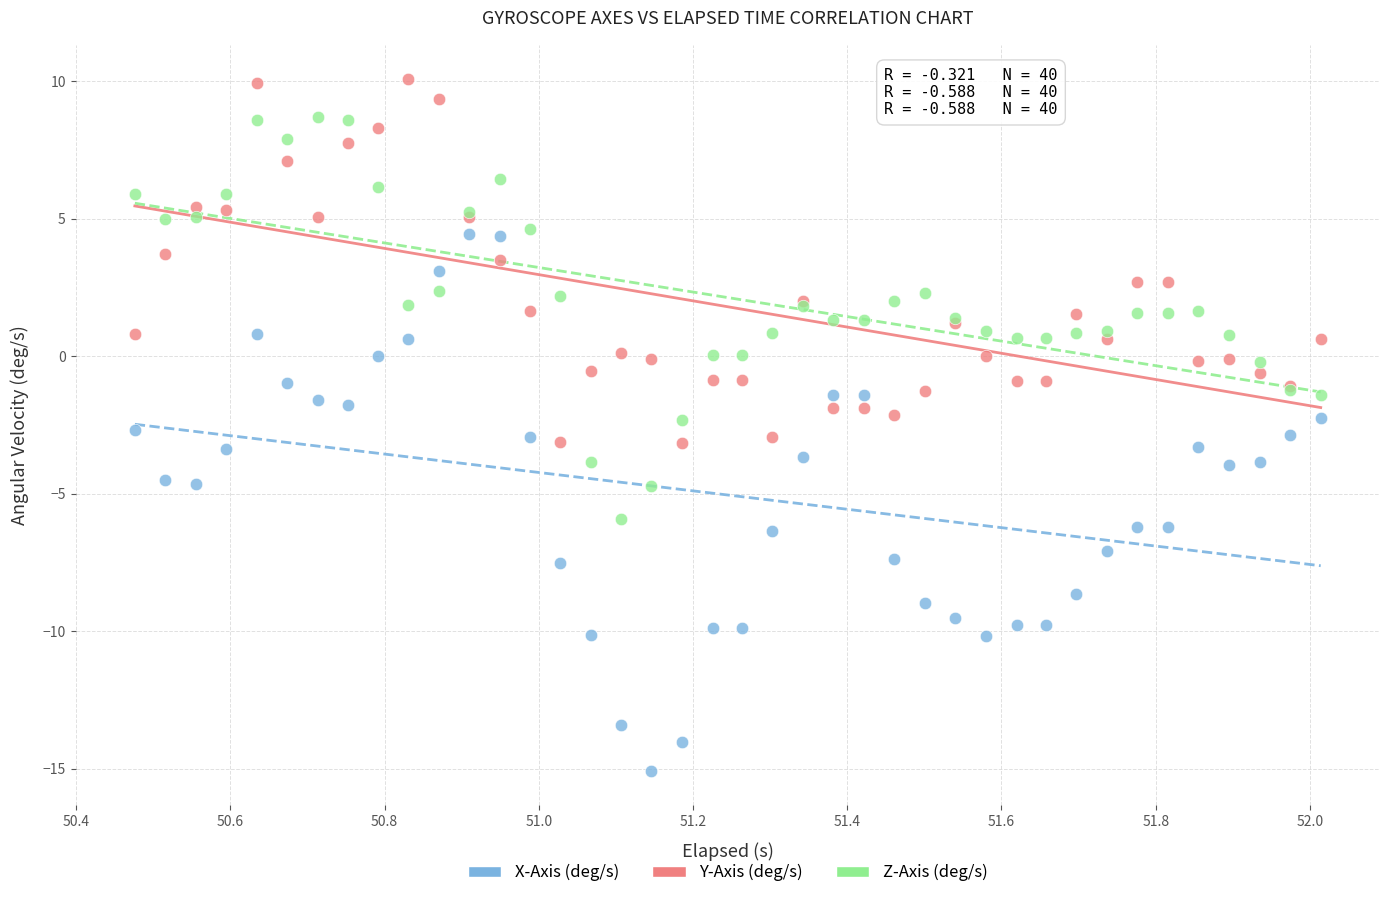

Which series reaches the maximum Y coordinate?

Y-Axis (deg/s)